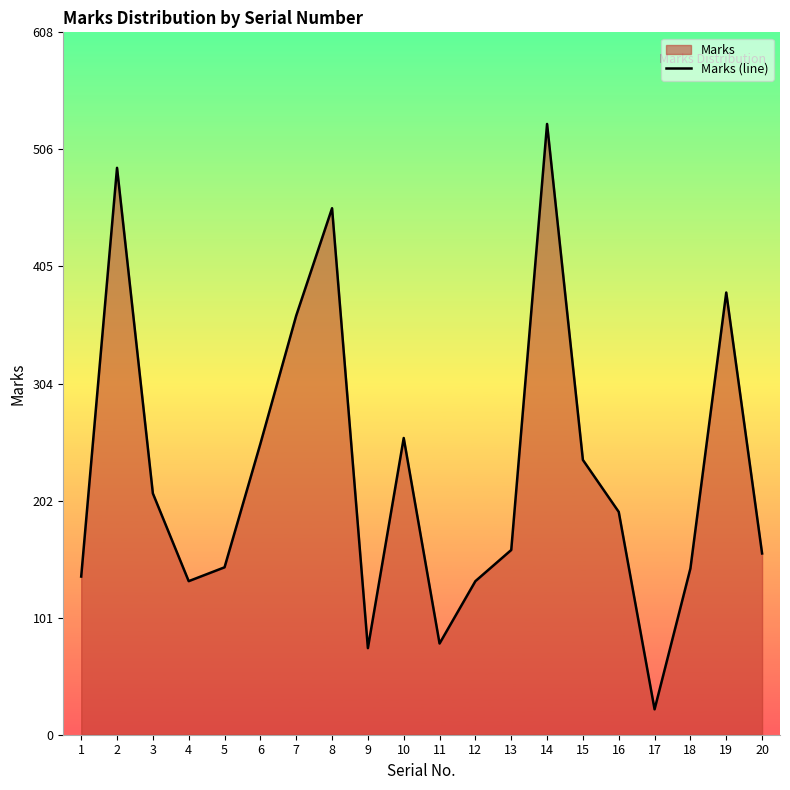

What is the change in value from 15 to 17?

-216